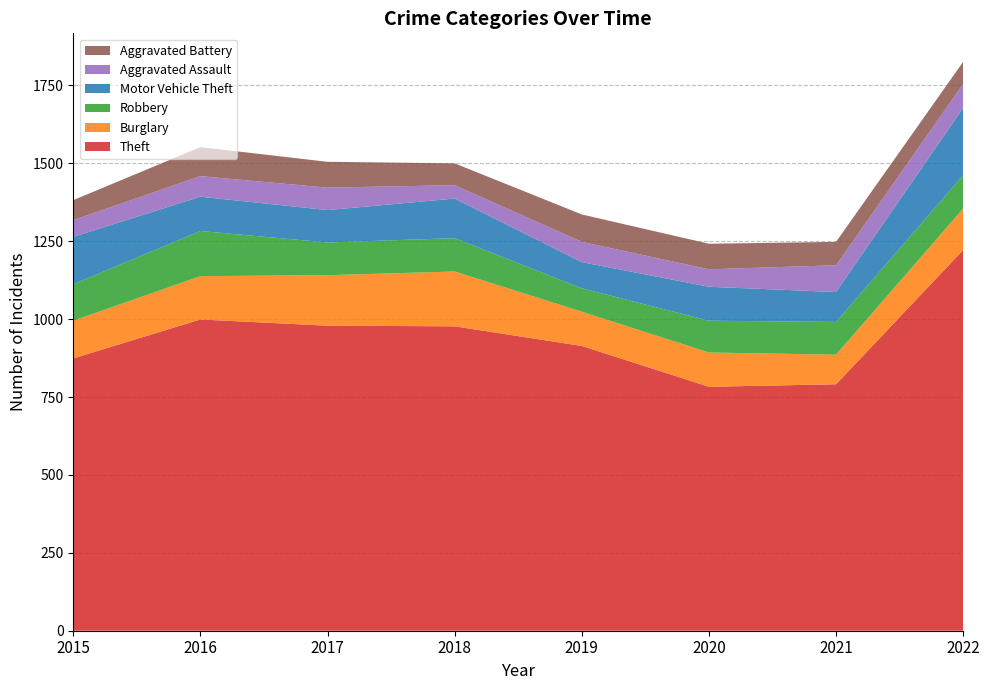

Reading left to right, transcribe all the data shown in this chart.

Theft: 2015=874	2016=999	2017=979	2018=977	2019=914	2020=783	2021=791	2022=1222
Burglary: 2015=121	2016=139	2017=162	2018=176	2019=110	2020=110	2021=95	2022=133
Robbery: 2015=117	2016=145	2017=105	2018=107	2019=75	2020=102	2021=105	2022=107
Motor Vehicle Theft: 2015=152	2016=110	2017=104	2018=127	2019=84	2020=109	2021=96	2022=216
Aggravated Assault: 2015=54	2016=66	2017=72	2018=43	2019=65	2020=56	2021=86	2022=77
Aggravated Battery: 2015=64	2016=93	2017=83	2018=70	2019=88	2020=82	2021=75	2022=71